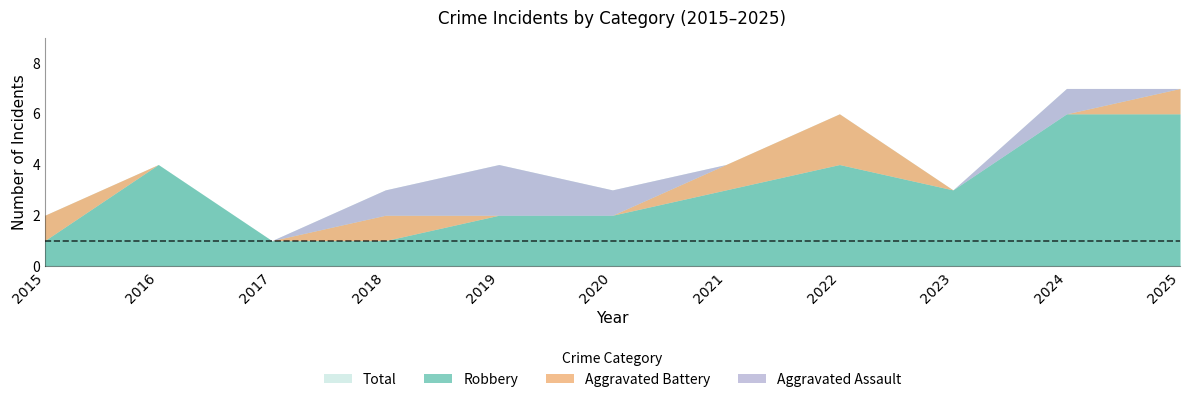

Between 2018 and 2019, which series saw the biggest shift?

Aggravated Assault